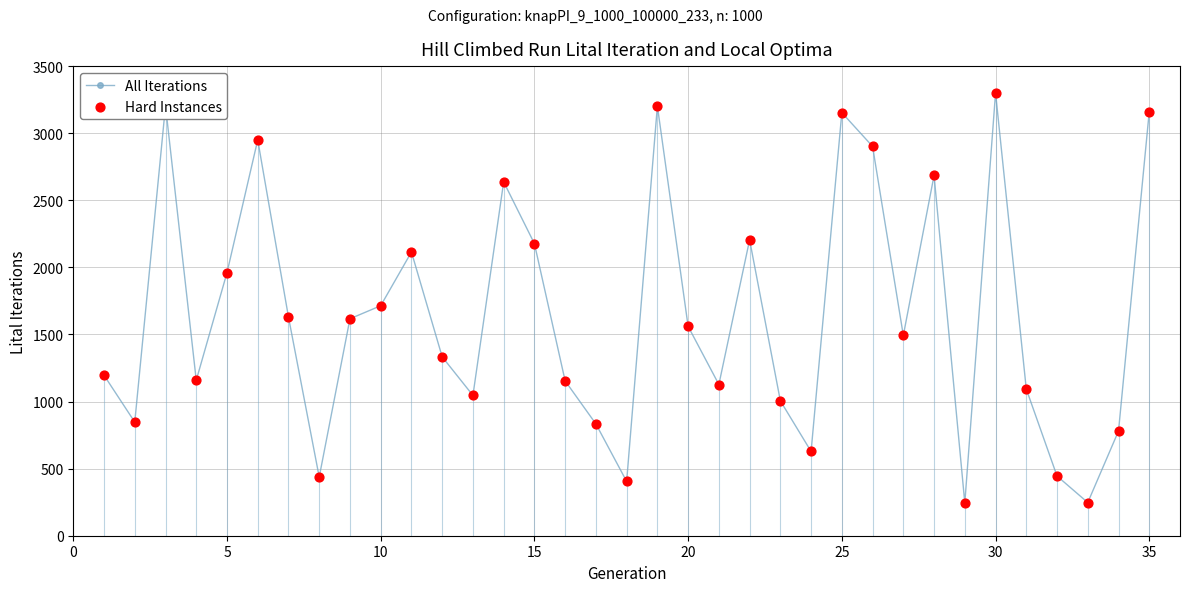

What is the sum of all values?

57643.9